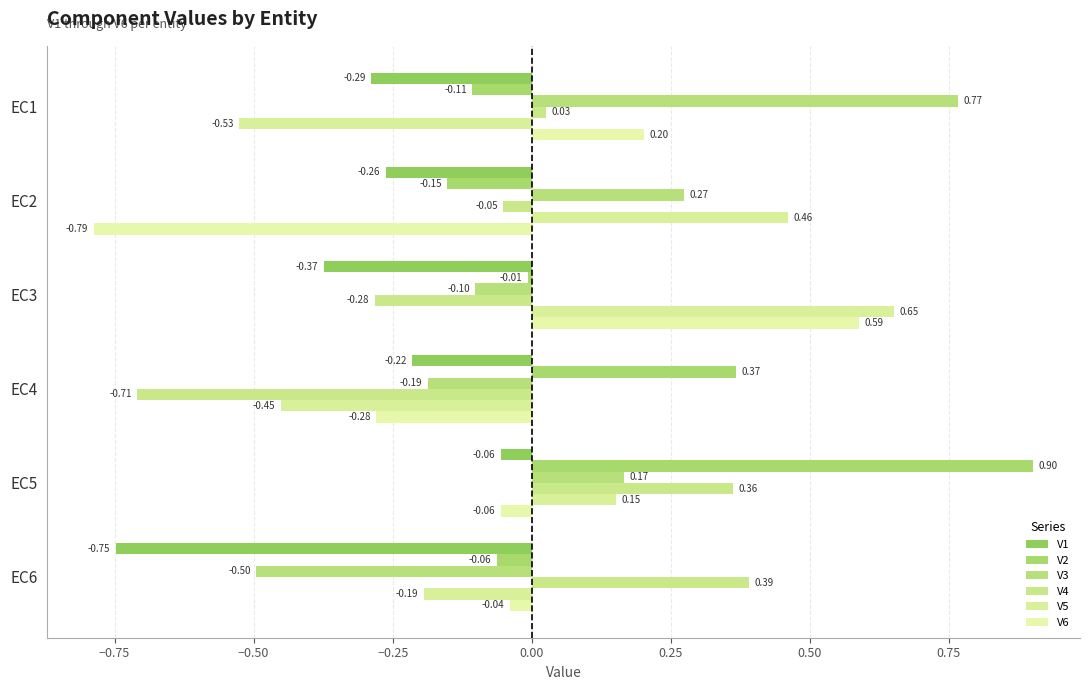

Count the number of data series in this chart.

6